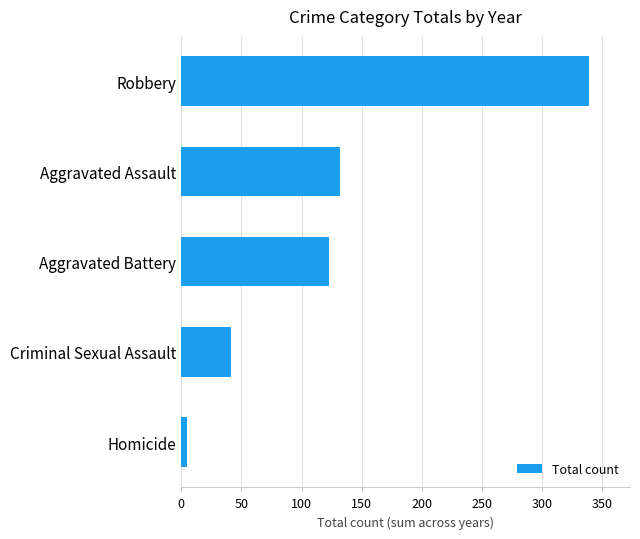

Rank the categories by value from highest to lowest.

Robbery, Aggravated Assault, Aggravated Battery, Criminal Sexual Assault, Homicide